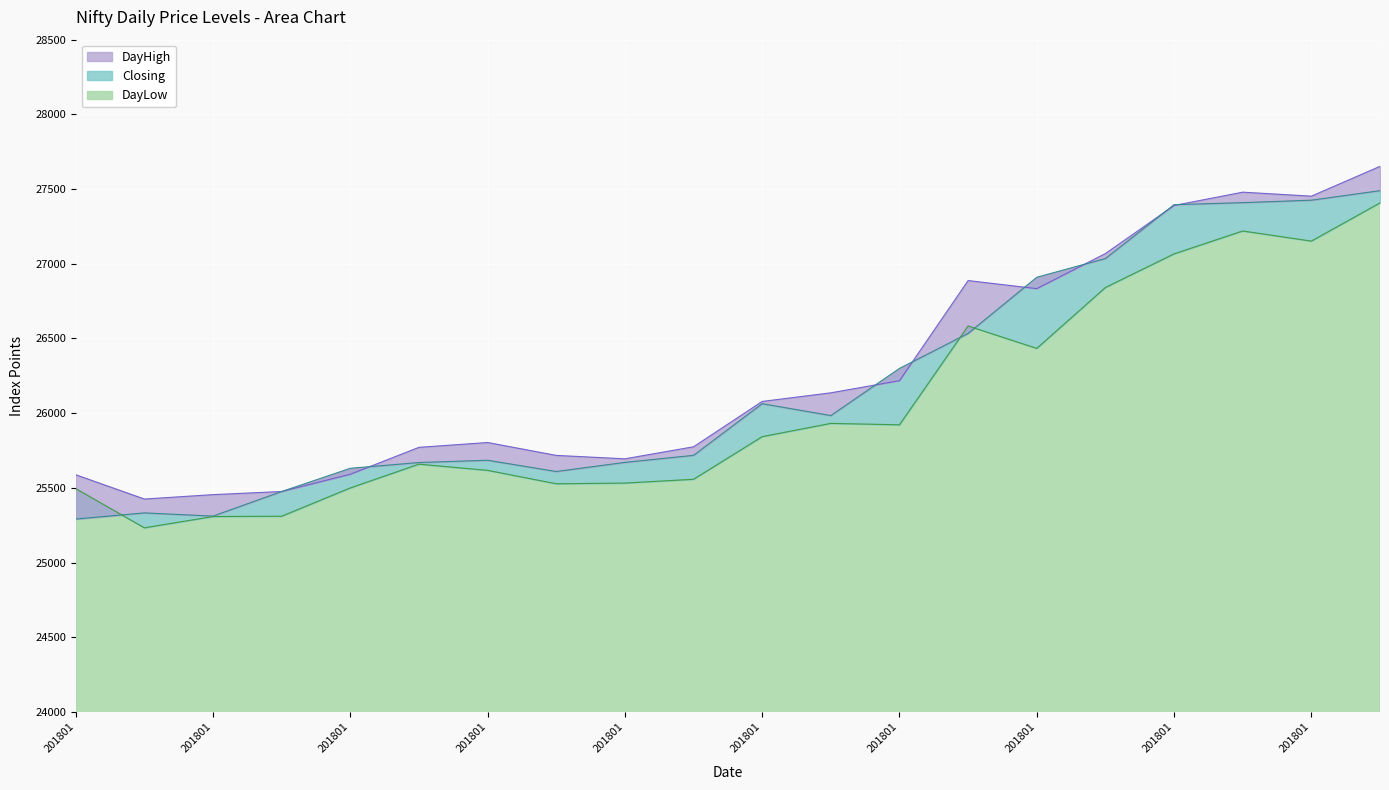

What is the difference between the DayLow values at 20180112 and 20180124?

1661.8